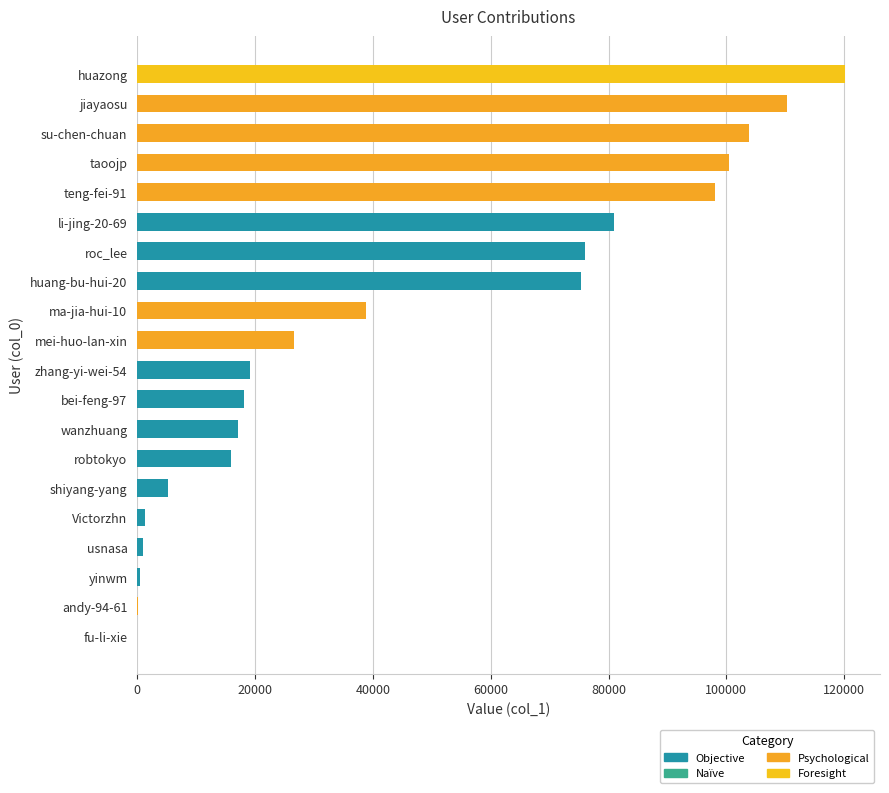

What is the sum of the values at su-chen-chuan and jiayaosu?

214140